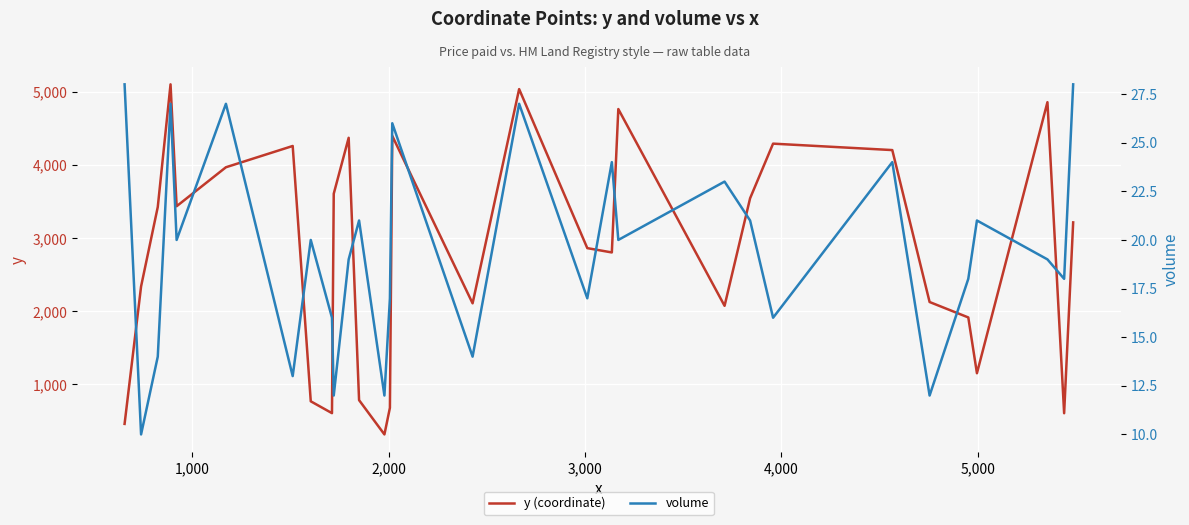

True or false: y (coordinate) has more than 2 interior local peaks.

True